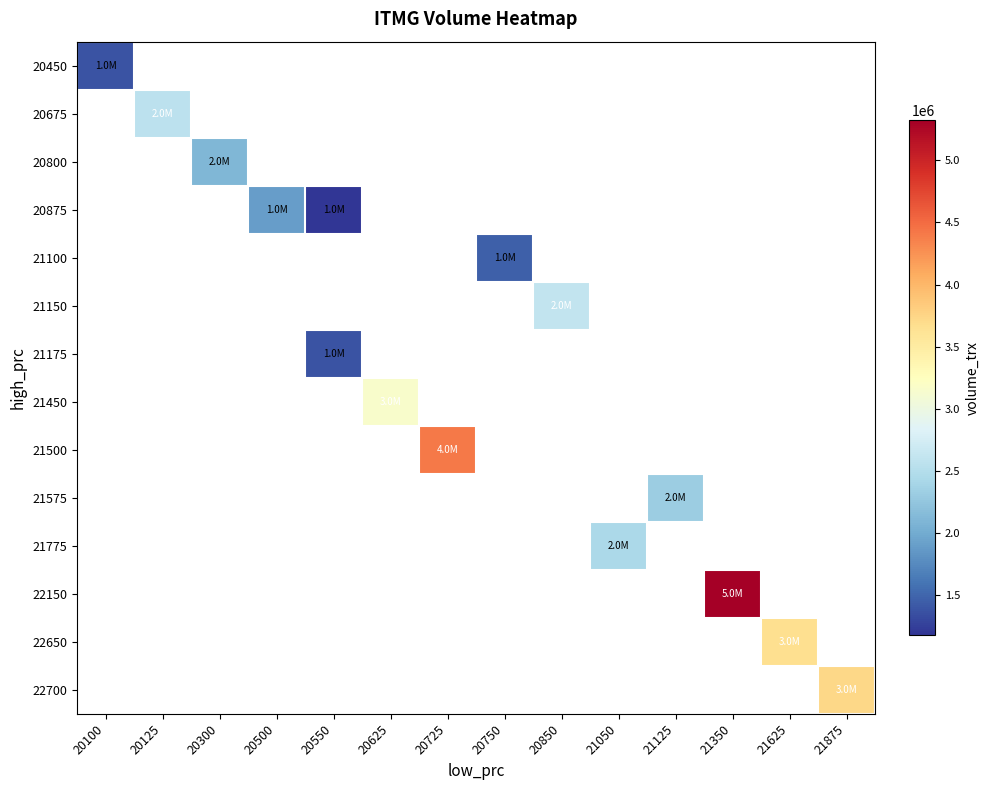

At how many categories does at least one series exceed 5125470?

1